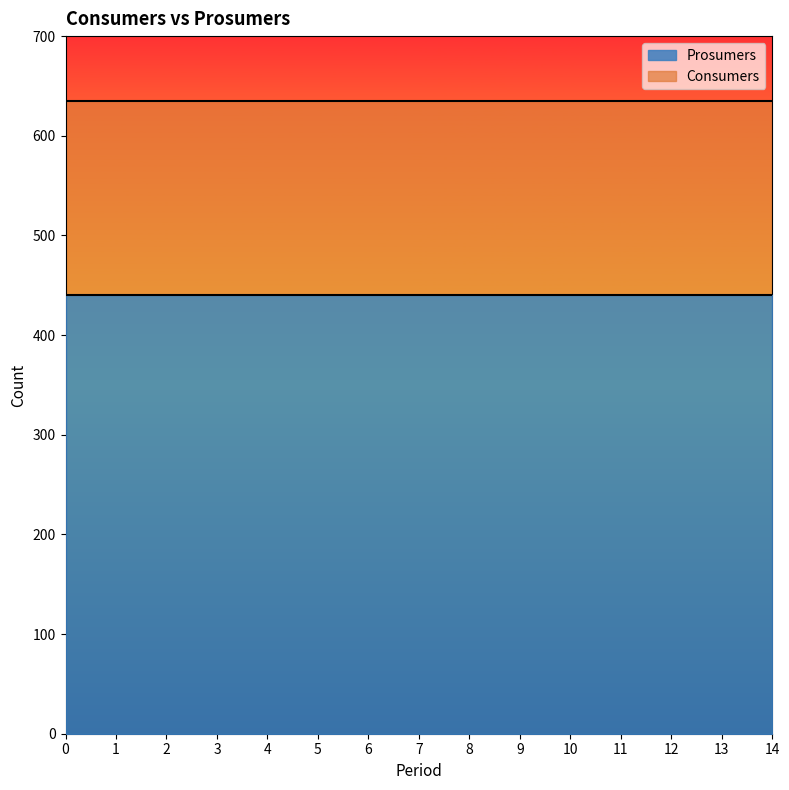

Reading right to left, list all the values displayed in this chart.

Consumers: 14=635	13=635	12=635	11=635	10=635	9=635	8=635	7=635	6=635	5=635	4=635	3=635	2=635	1=635	0=635
Prosumers: 14=440	13=440	12=440	11=440	10=440	9=440	8=440	7=440	6=440	5=440	4=440	3=440	2=440	1=440	0=440